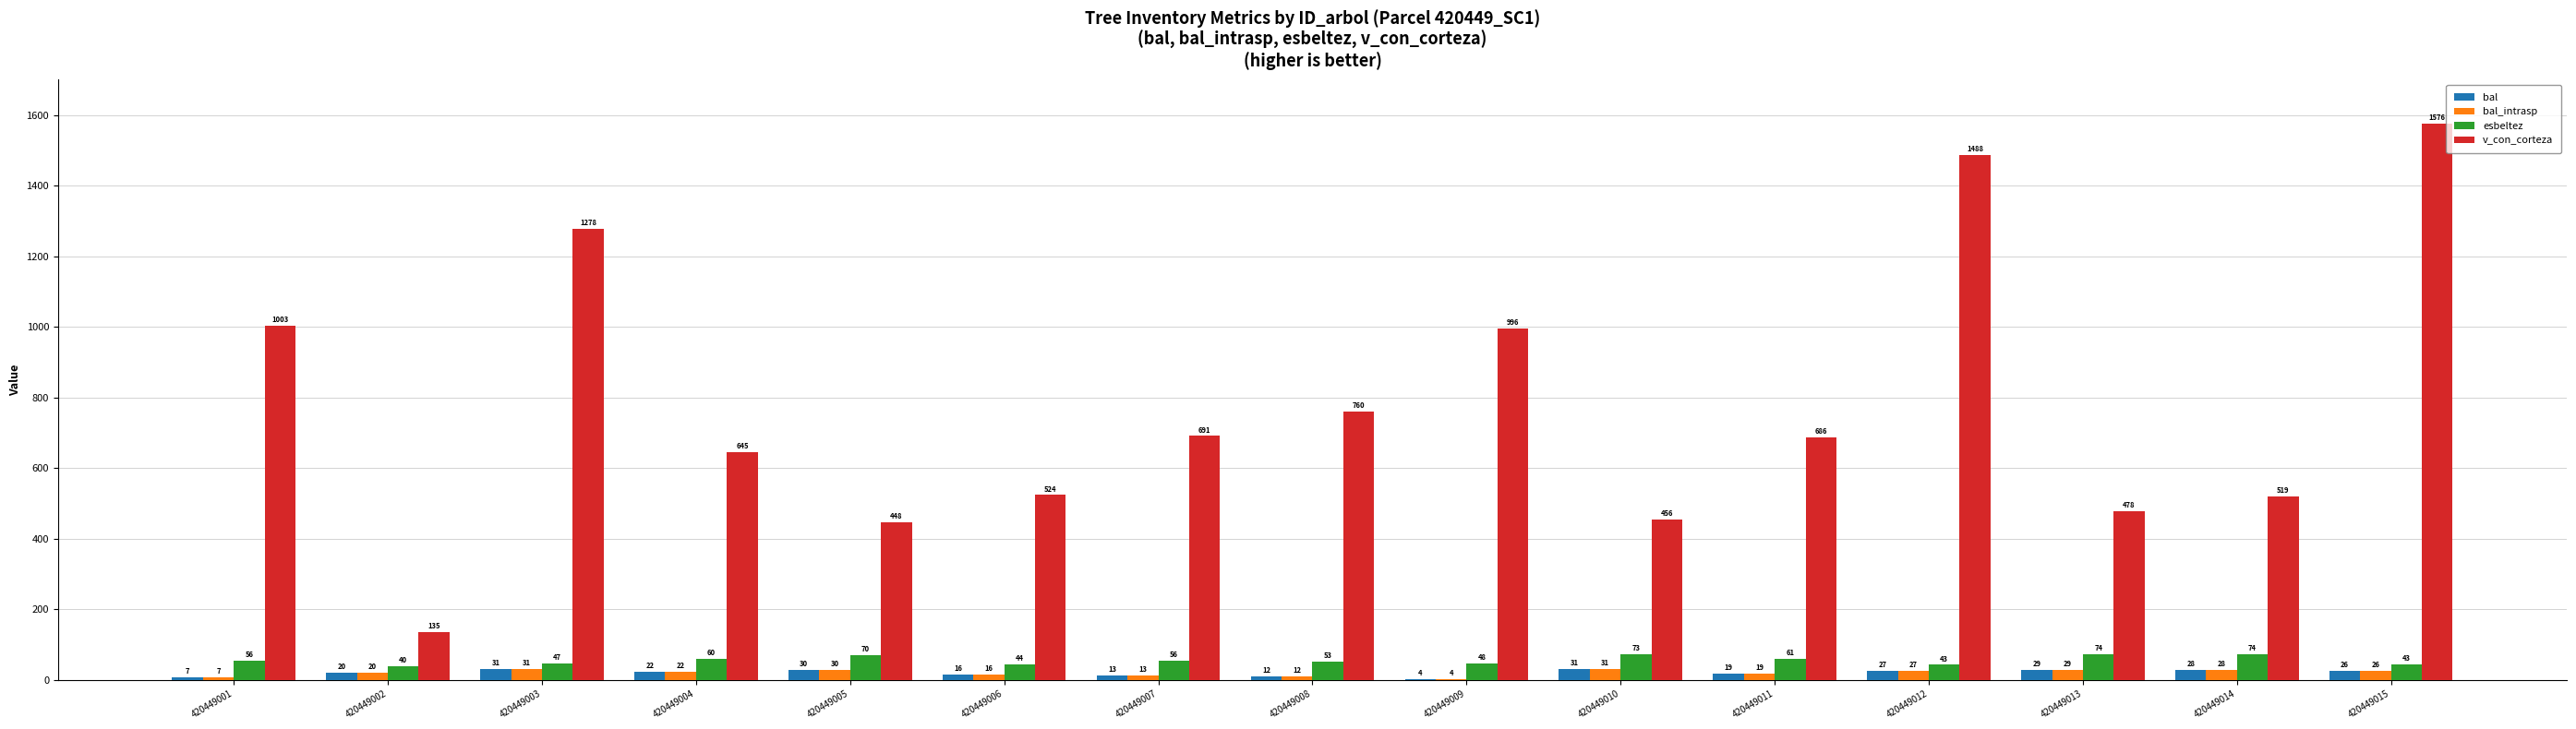

Between 420449010 and 420449013, which series saw the biggest shift?

v_con_corteza